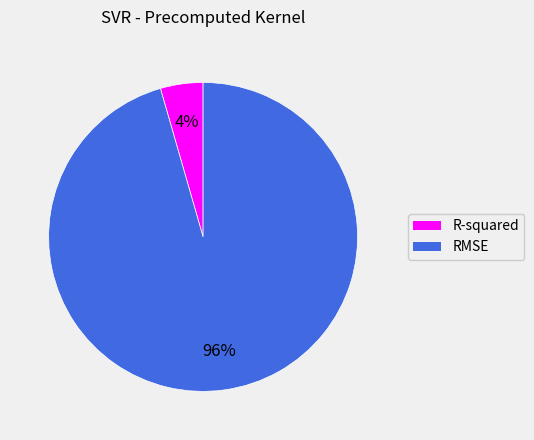

Which has a higher value, R-squared or RMSE?

RMSE